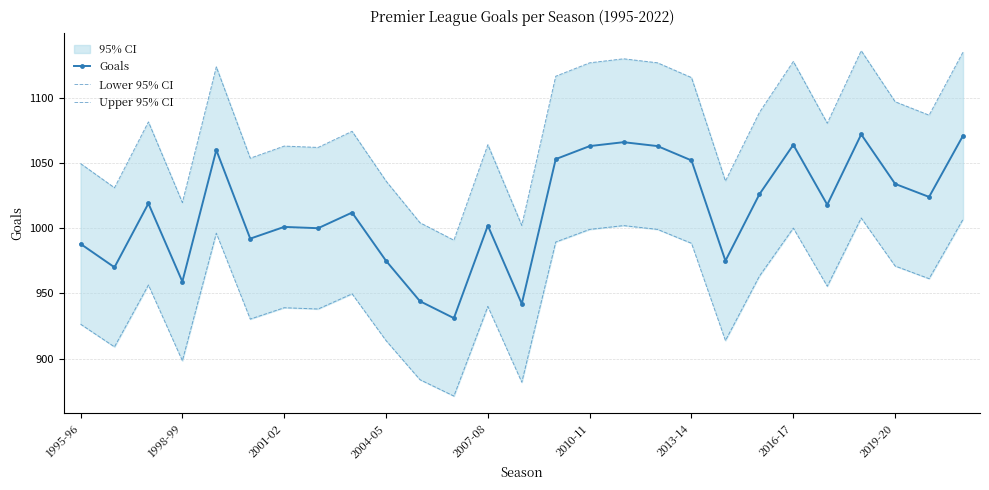

True or false: Lower 95% CI and Goals cross at least once.

False